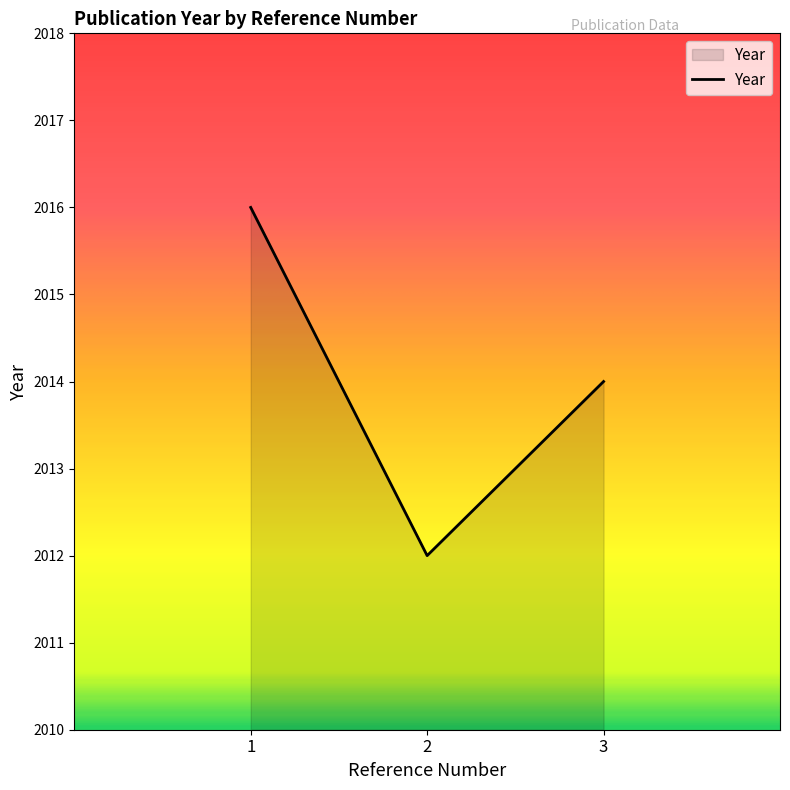

How many distinct data groups are displayed?

1